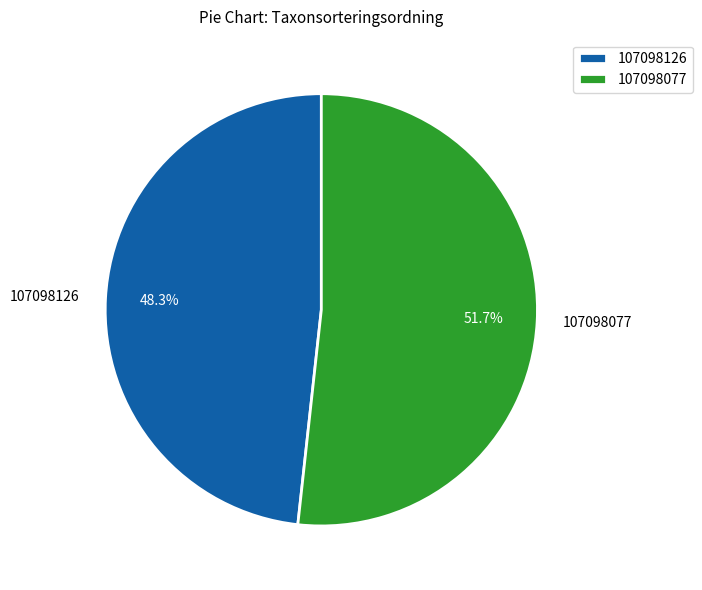

Is it true that 107098126 is 48% of the pie?

True